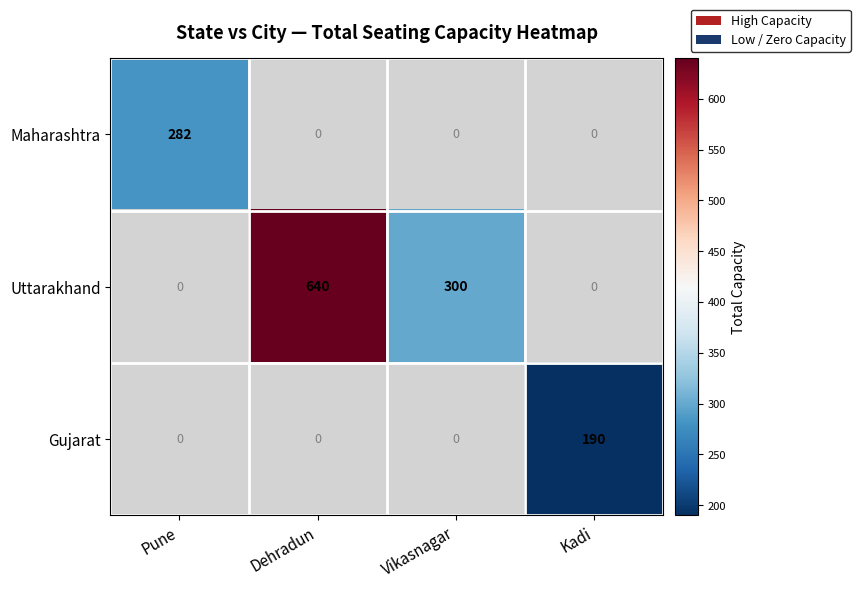

Is it true that Uttarakhand equals 328 at Dehradun?

False